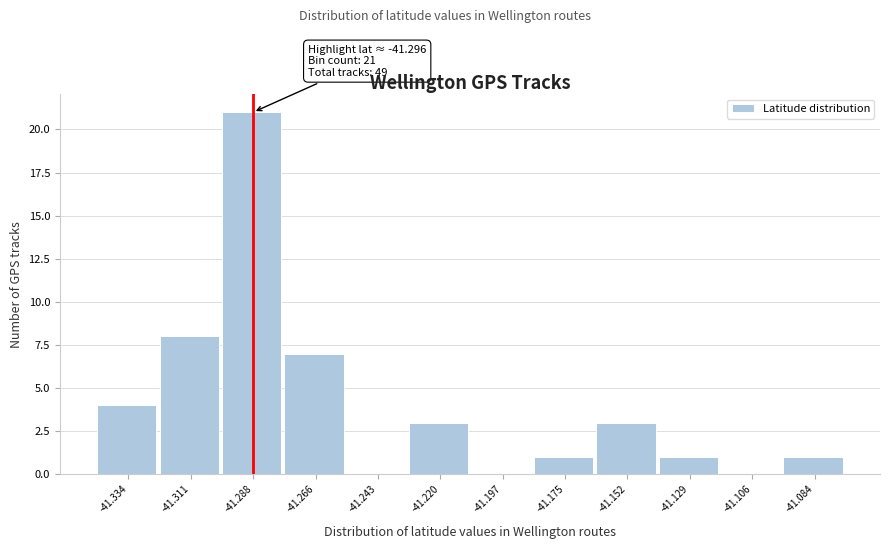

Over which range of the x-axis is the bar tallest?

-41.300 to -41.275